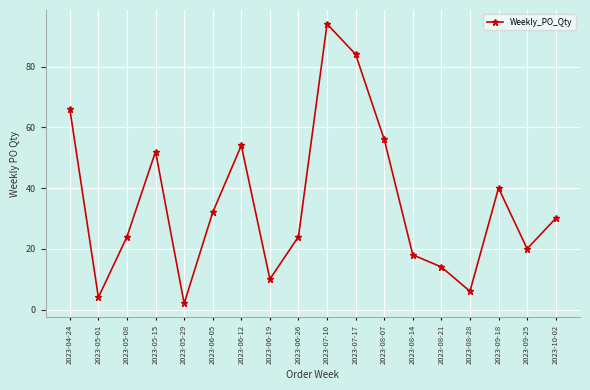

At which label is the value closest to 48?

2023-05-15